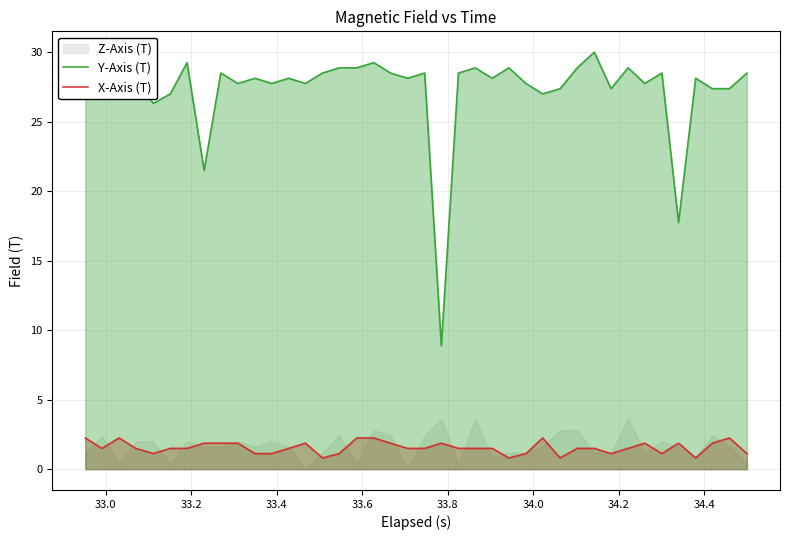

True or false: Y-Axis (T) and X-Axis (T) cross at least once.

False